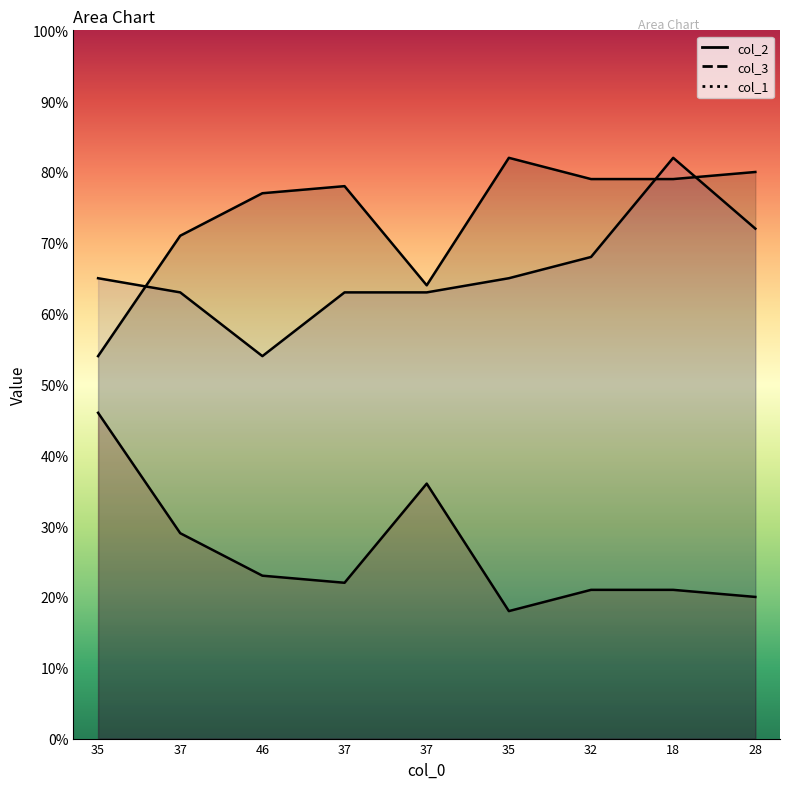

What is the difference between the maximum and second lowest values in the col_2 series?

18